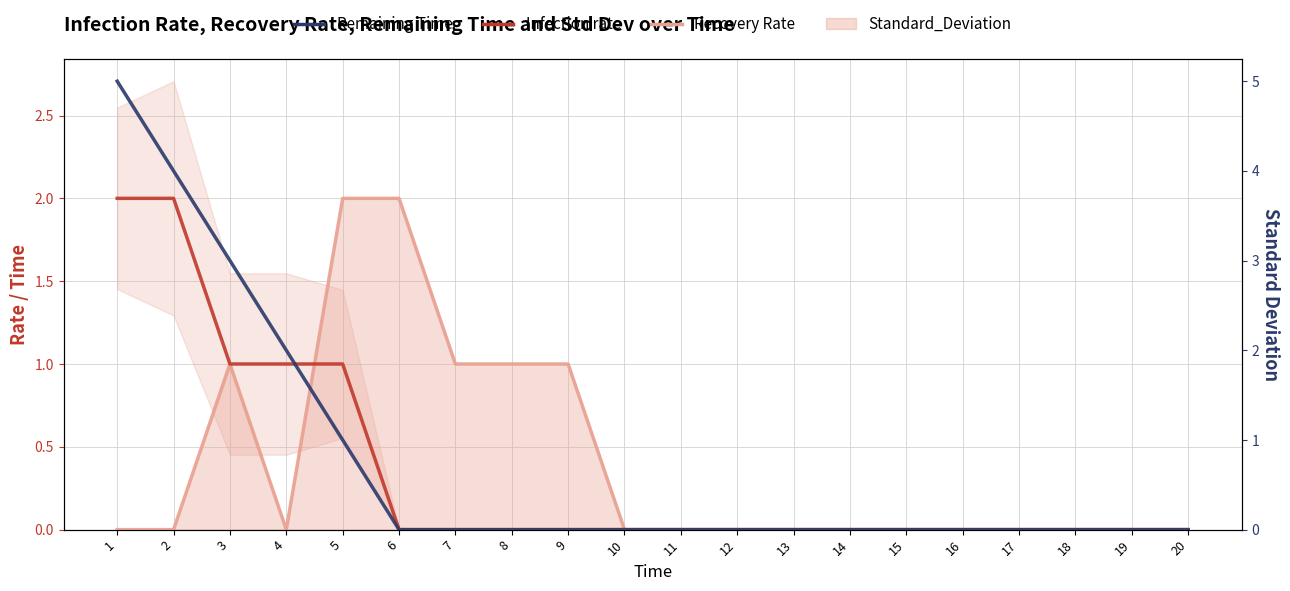

Which series changed the most between 2 and 8?

Remaining Time